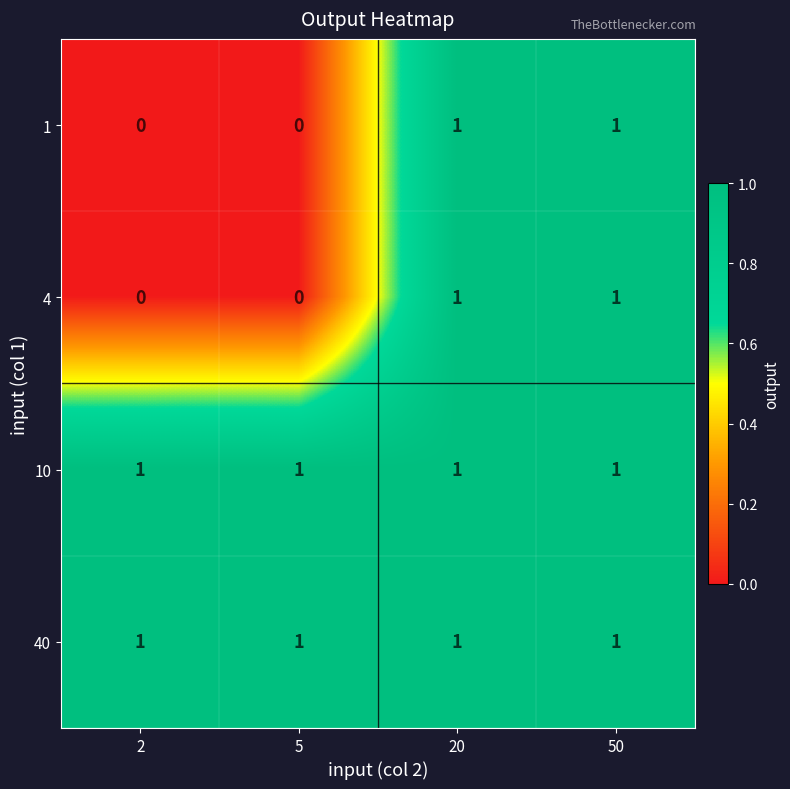

The value of 4 at 2 is 0. True or false?

True